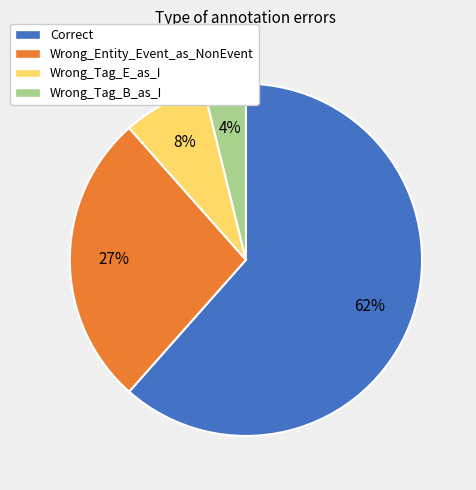

To the nearest percent, what is the average slice percentage?

25%